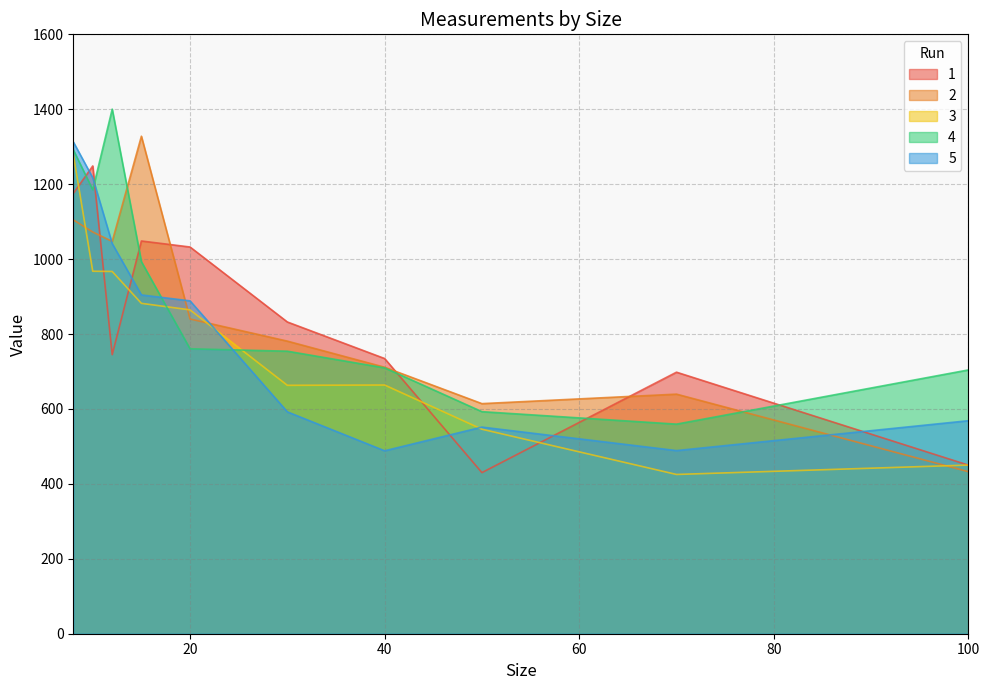

List the series in order of their peak value, lowest first.

1, 3, 5, 2, 4